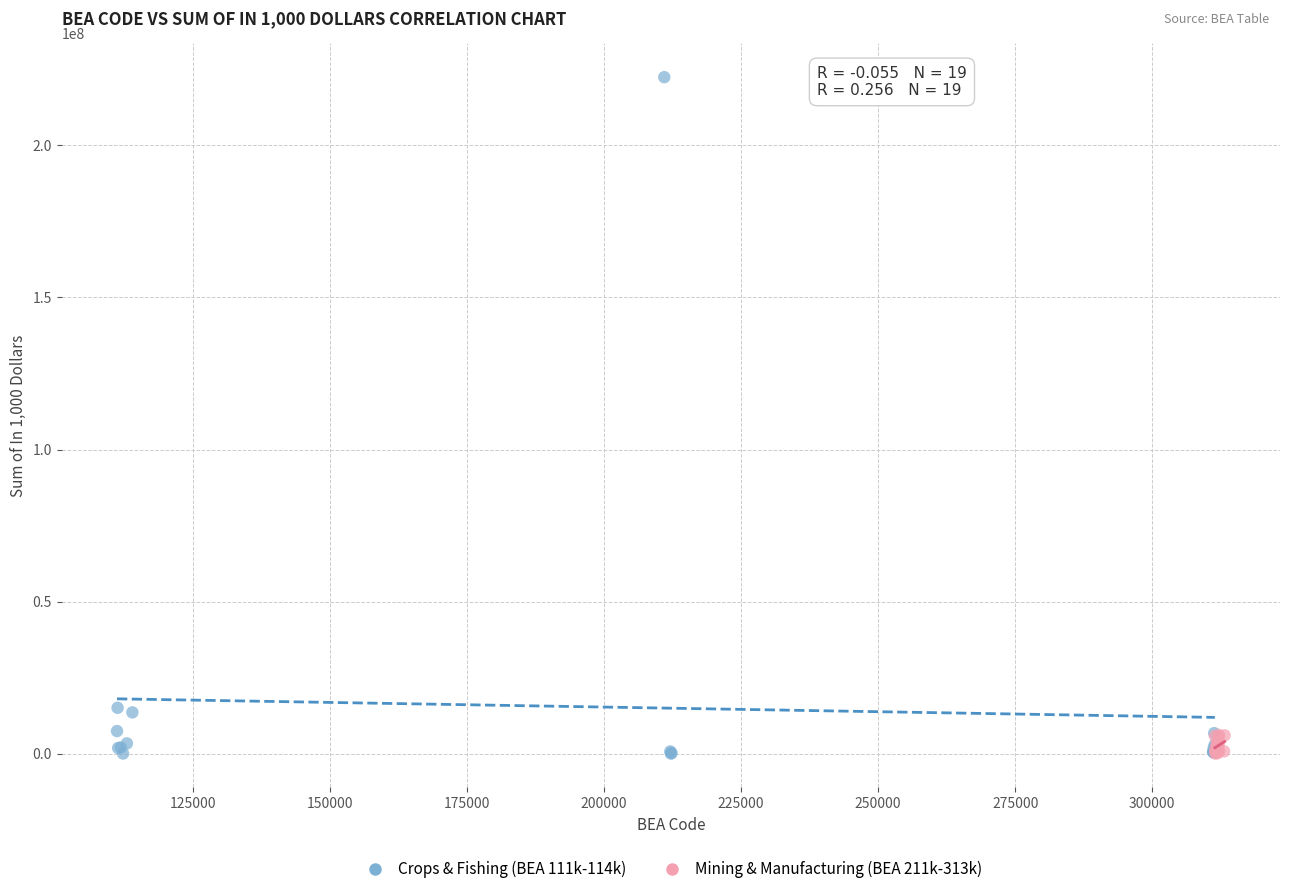

Which series has the widest spread of Y values?

Crops & Fishing (BEA 111k-114k)